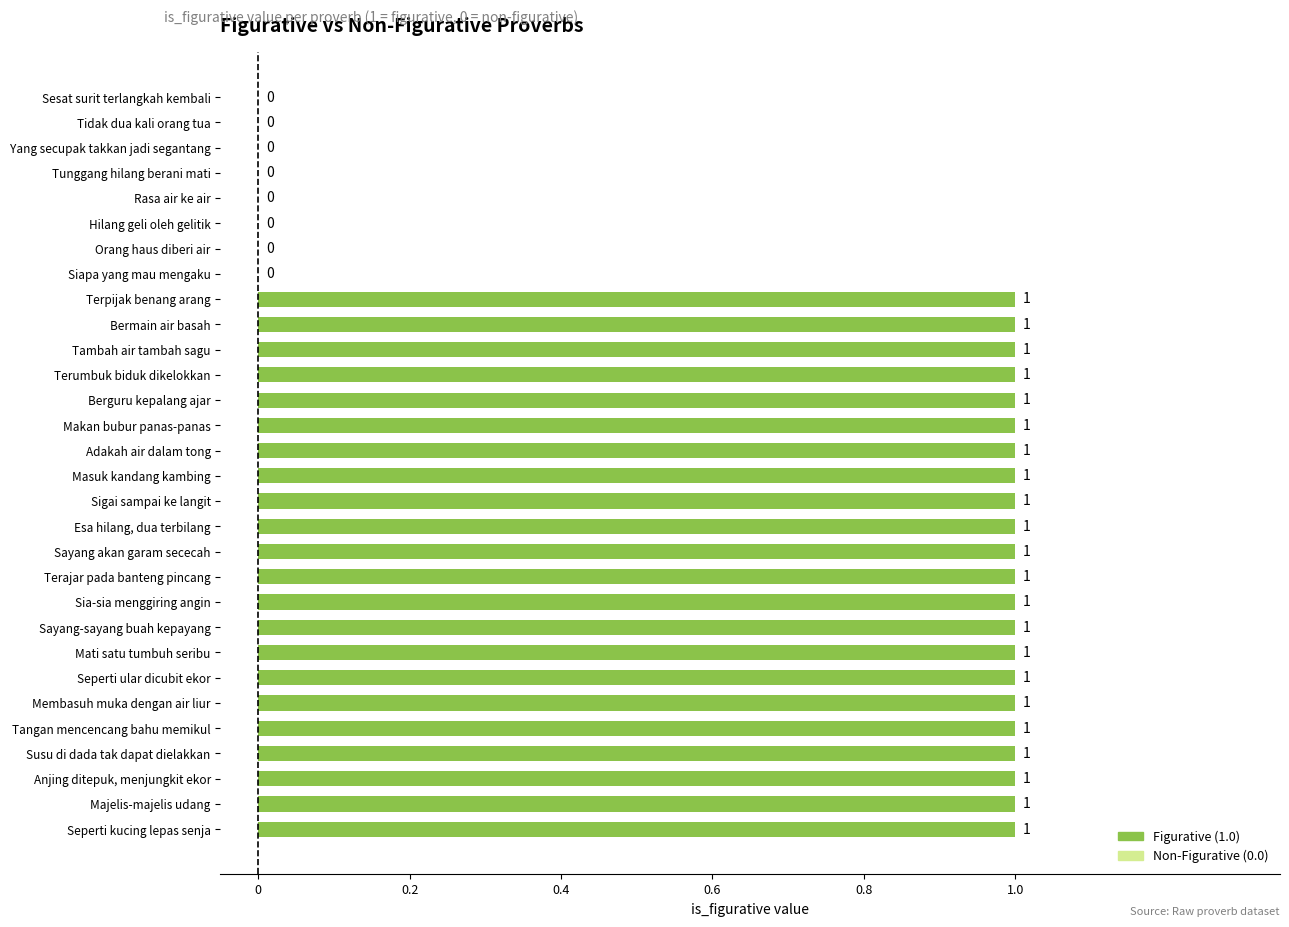

Is it true that the value at Tambah air tambah sagu is 1?

True